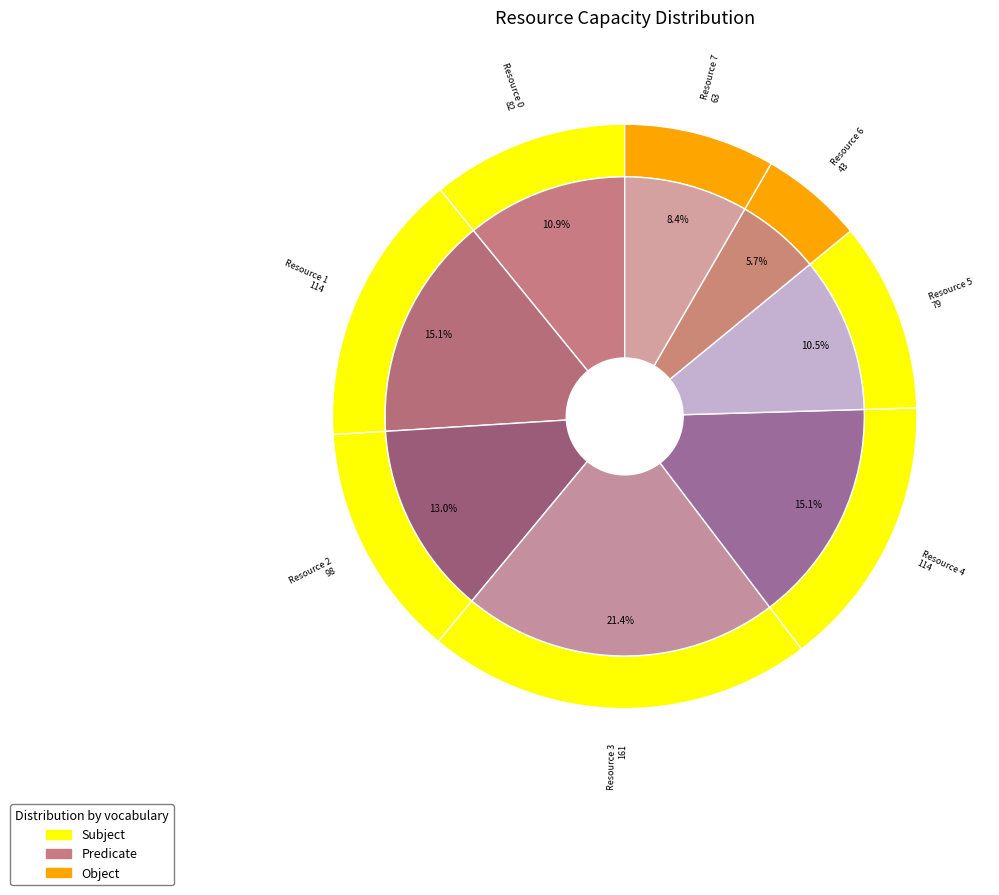

What is the change in value from Resource 4 to Resource 6?

-71